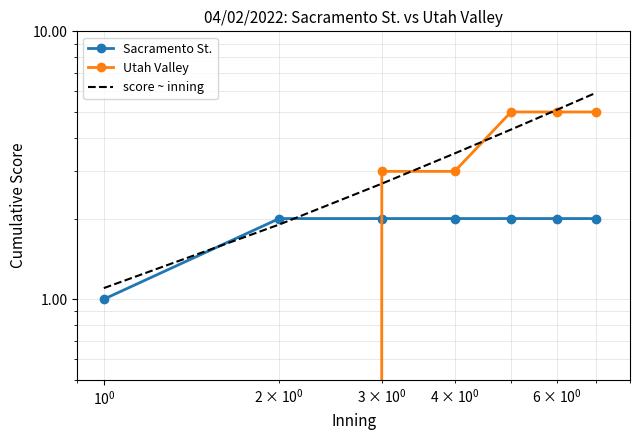

Does the chart have visible grid lines?

Yes